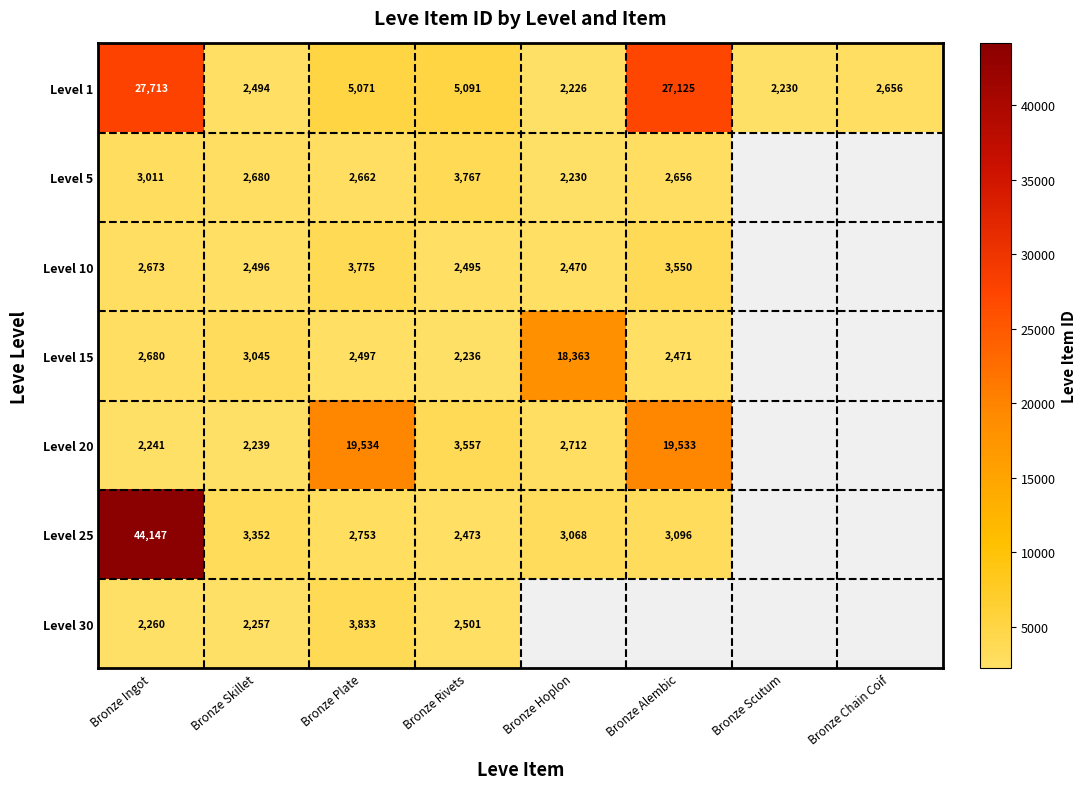

Count the number of data series in this chart.

7